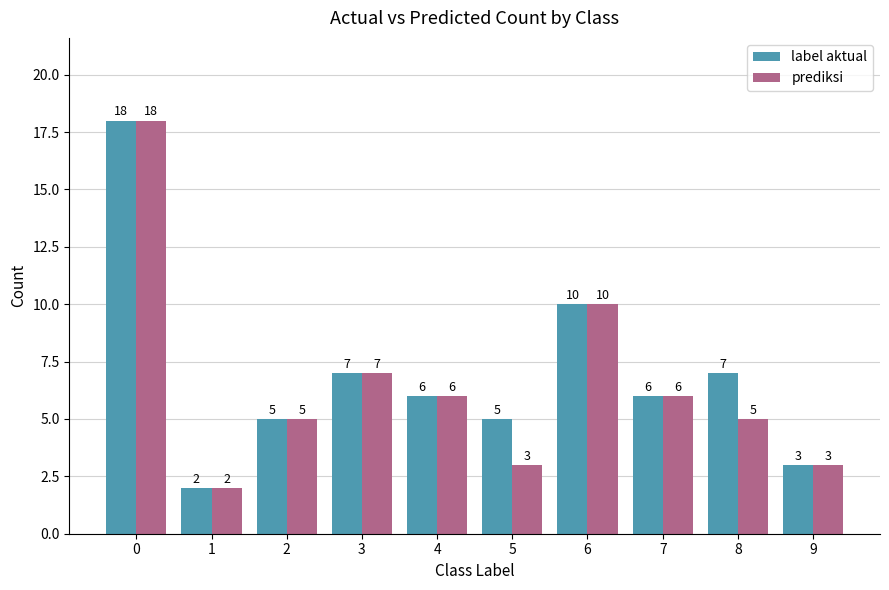

Between 3 and 5, which series saw the biggest shift?

prediksi